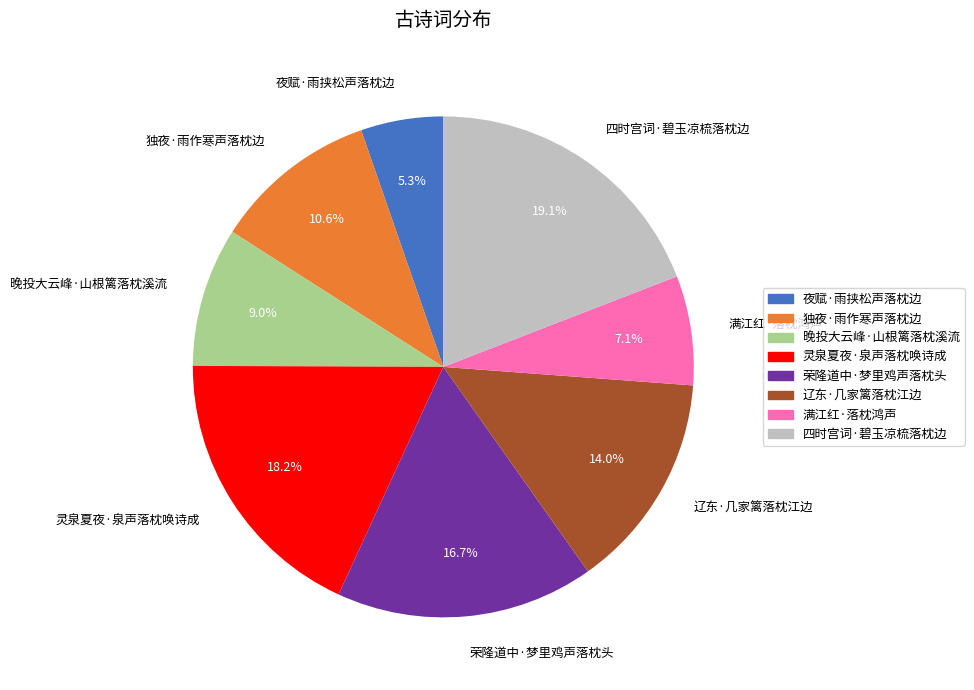

Rank the categories by value from highest to lowest.

四时宫词·碧玉凉梳落枕边, 灵泉夏夜·泉声落枕唤诗成, 荣隆道中·梦里鸡声落枕头, 辽东·几家篱落枕江边, 独夜·雨作寒声落枕边, 晚投大云峰·山根篱落枕溪流, 满江红·落枕鸿声, 夜赋·雨挟松声落枕边